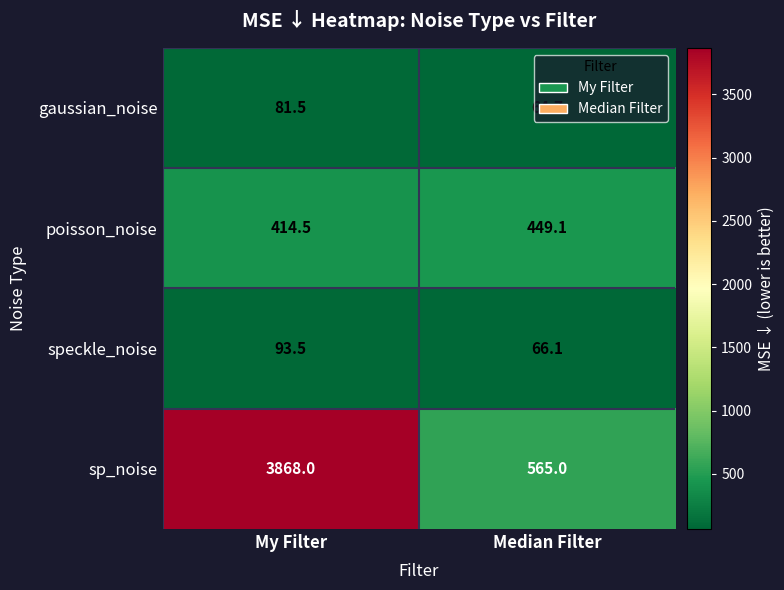

What is the minimum value shown in the chart?

64.7